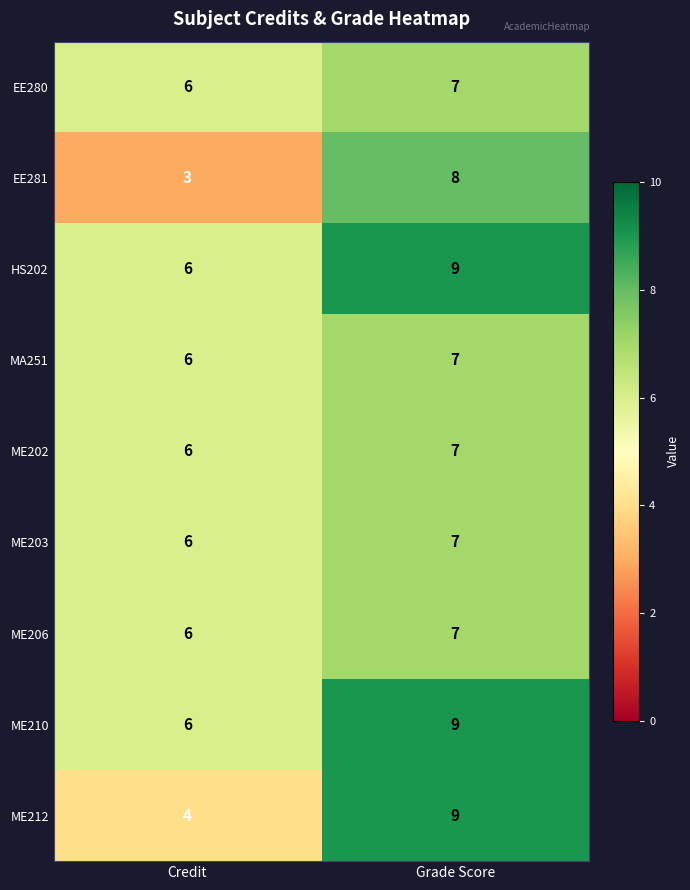

At which category is the sum across all series the highest?

Grade Score